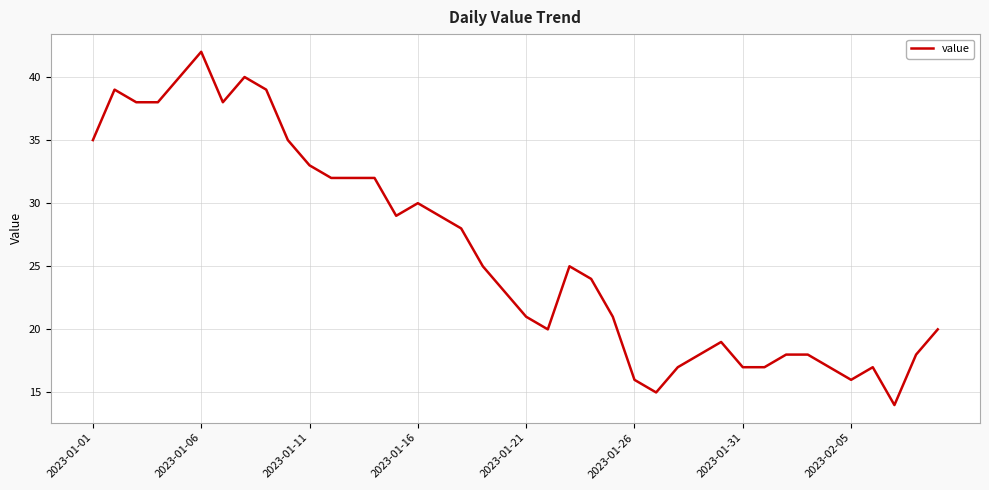

Reading right to left, what are all the values shown in this chart?

20	18	14	17	16	17	18	18	17	17	19	18	17	15	16	21	24	25	20	21	23	25	28	29	30	29	32	32	32	33	35	39	40	38	42	40	38	38	39	35